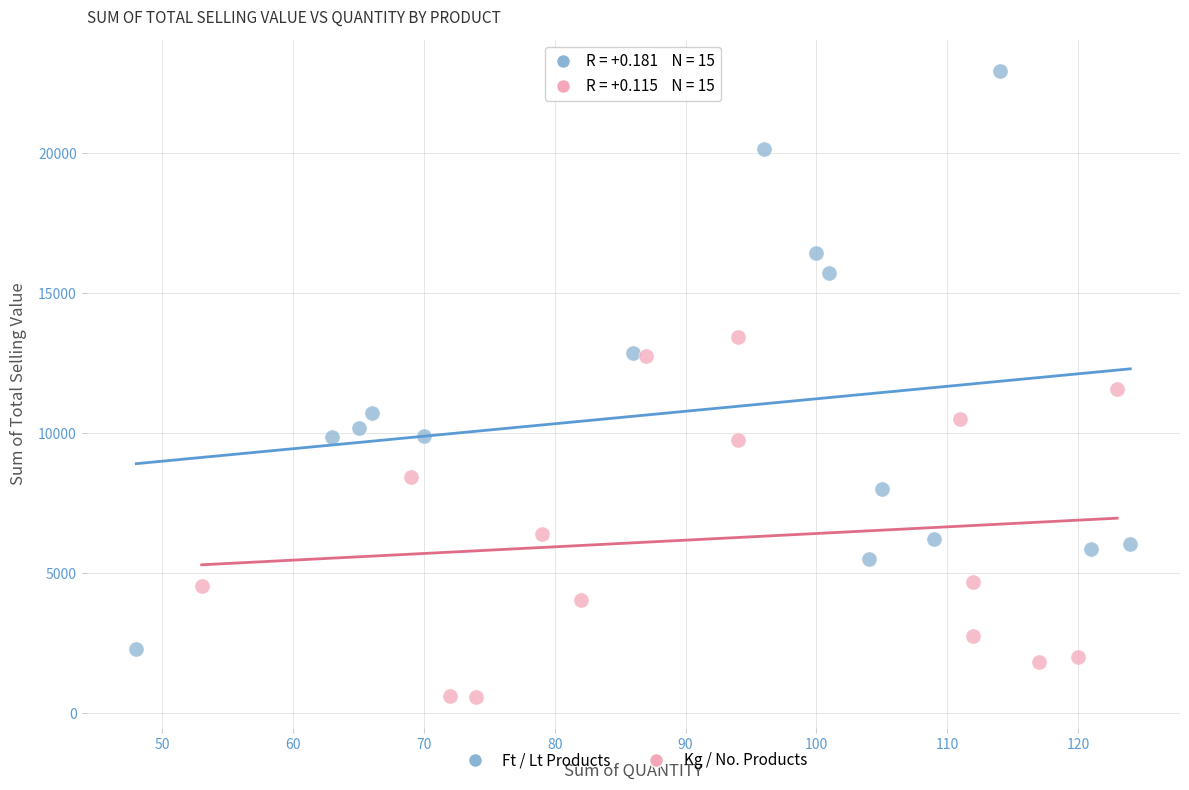

Which series has the widest spread of Y values?

Ft / Lt Products